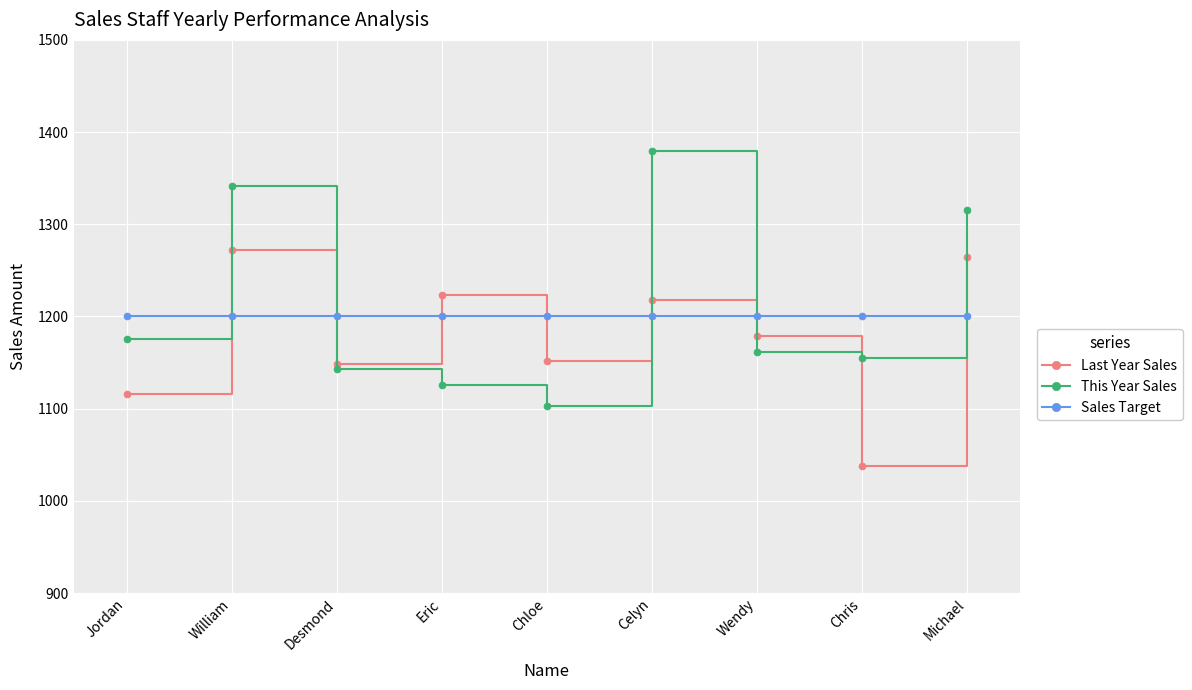

How many intersections are there between Last Year Sales and Sales Target?

7